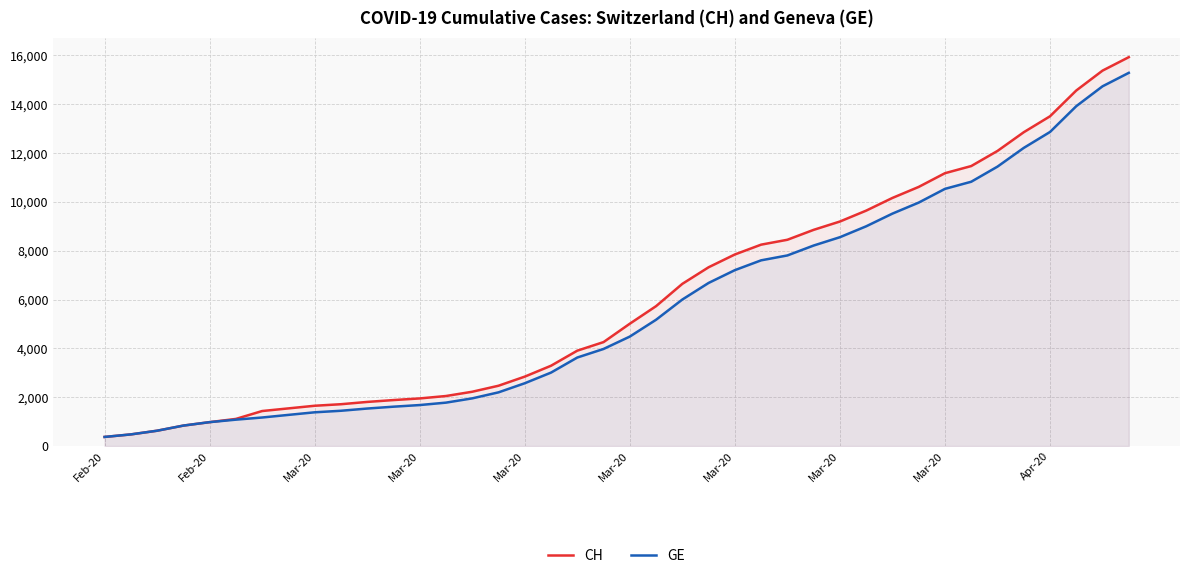

Is the value of GE at 19 greater than the value of CH at 24?

No